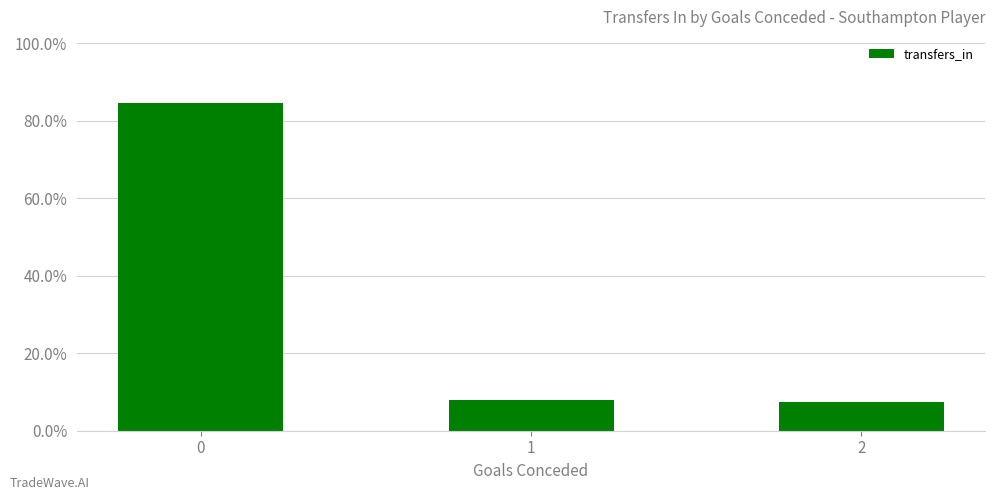

List the labels in order of value, smallest first.

2, 1, 0